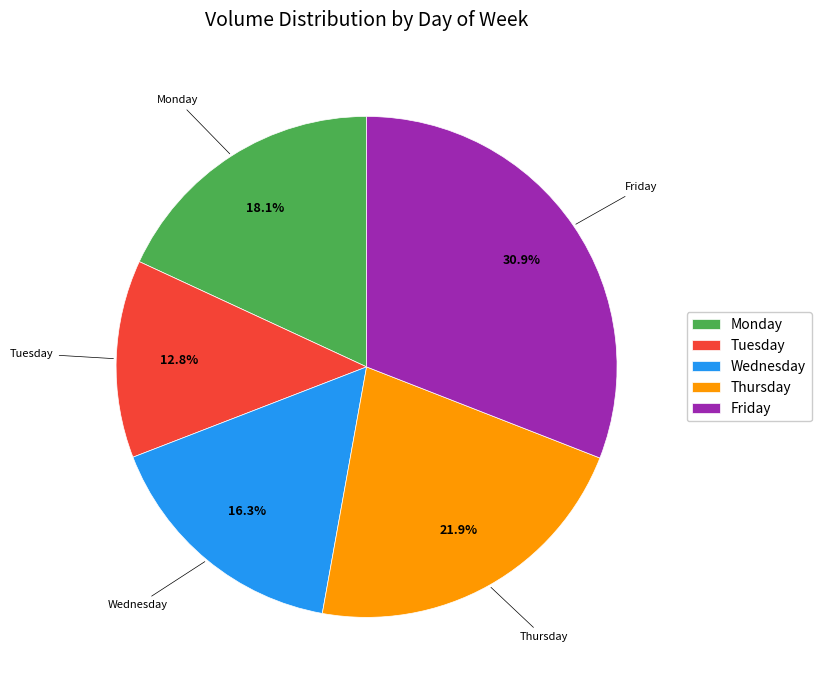

Does Thursday represent more than half of the total?

No